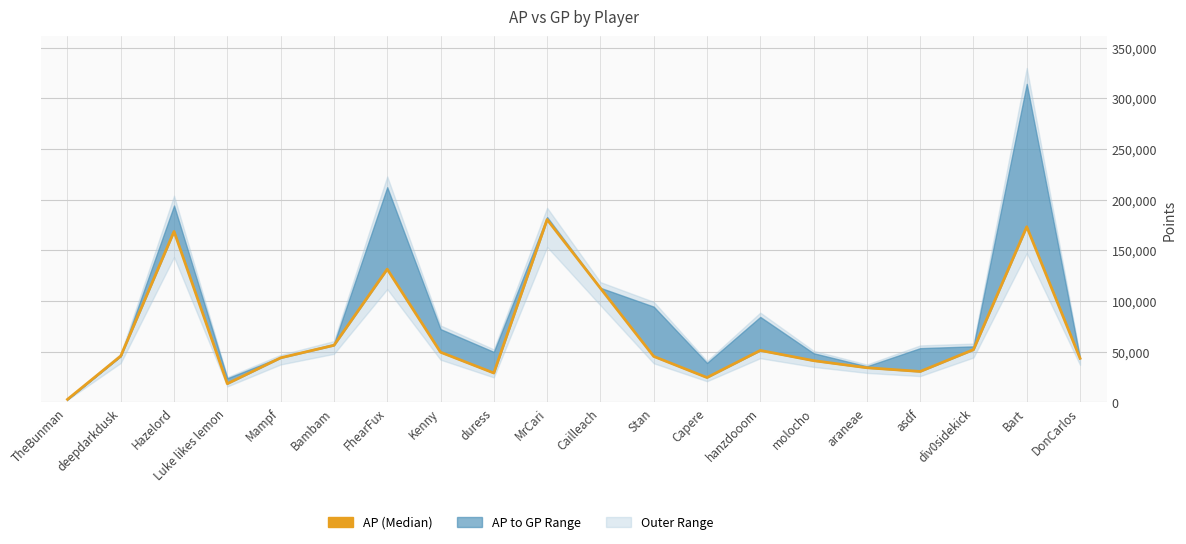

At which category does the data reach its first local valley?

Luke likes lemon